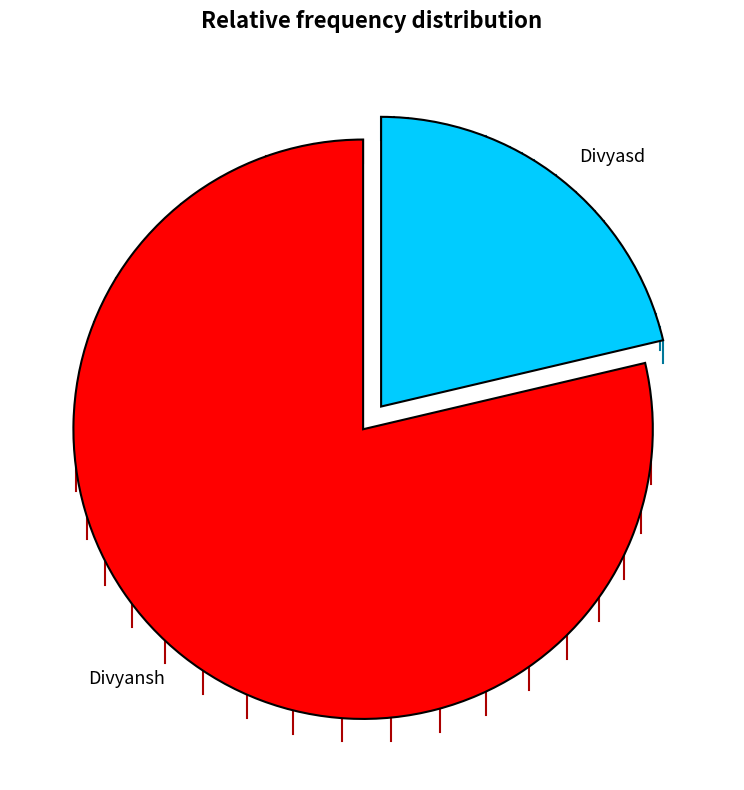

What is the ratio of the value at Divyansh to the value at Divyasd?

3.7